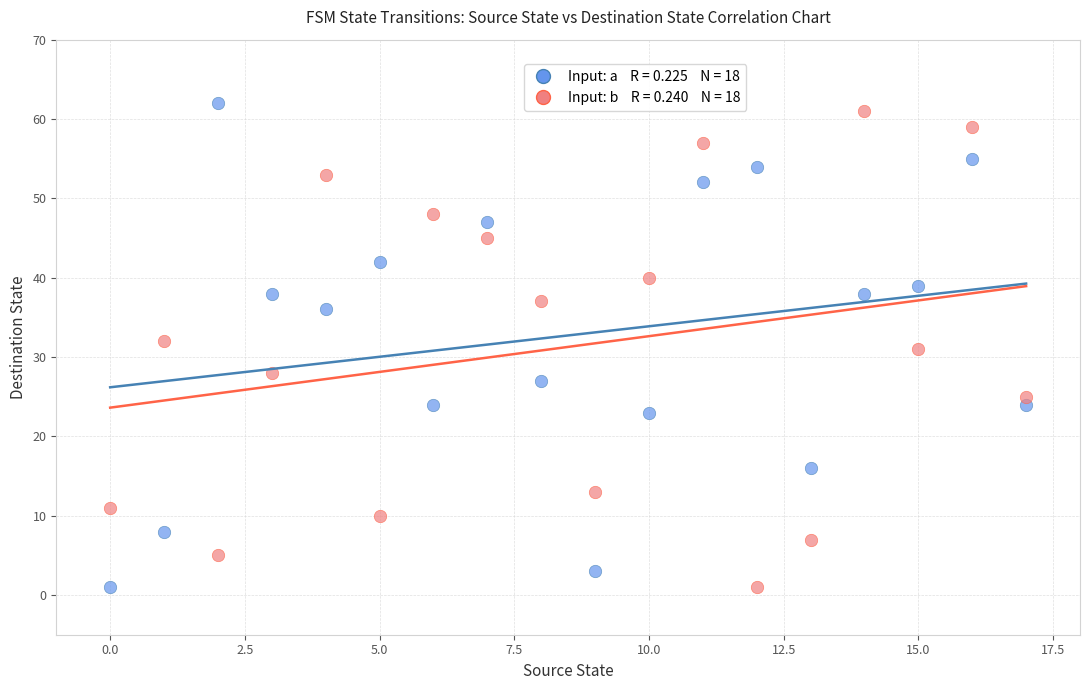

Across all data points, what is the range of Y values (max minus min)?

61